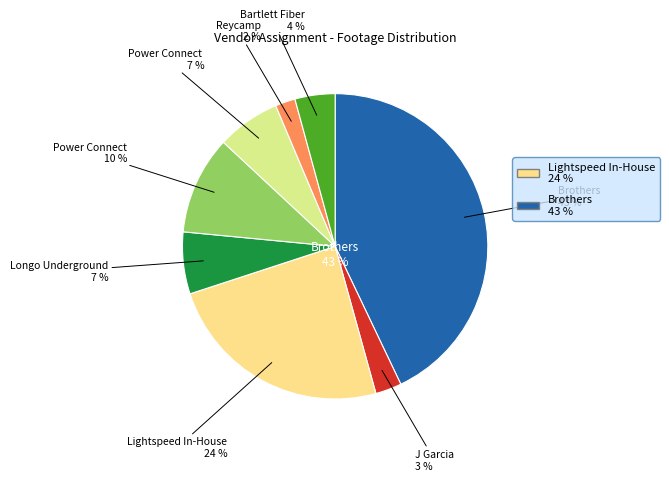

How many segments does this pie chart have?

8